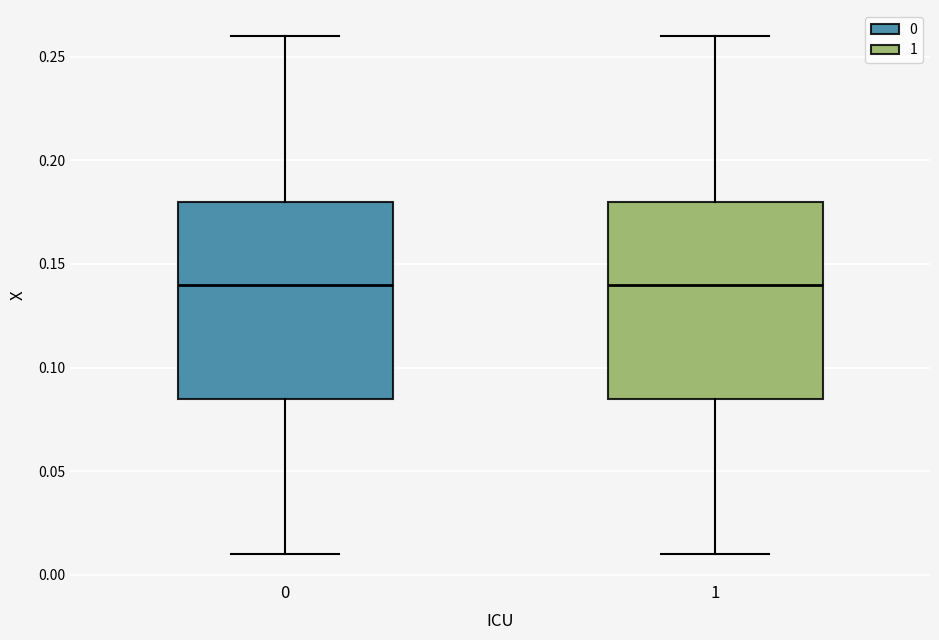

Where does the upper whisker of the box at x = 0 end on the y-axis? The values are not printed on the chart, so give them approximately, as read against the axis.

0.260